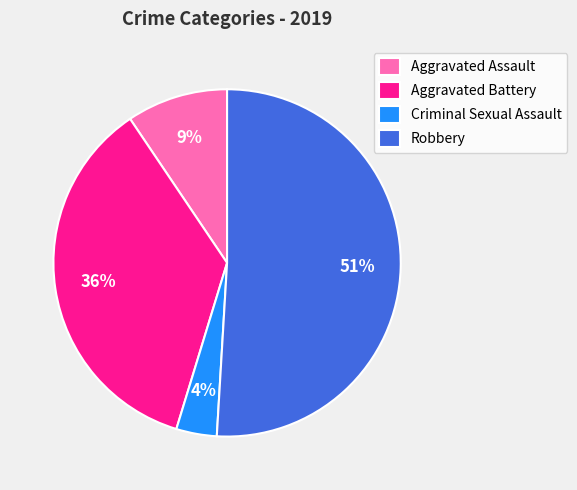

To the nearest percent, what percentage of the pie is Aggravated Battery?

36%